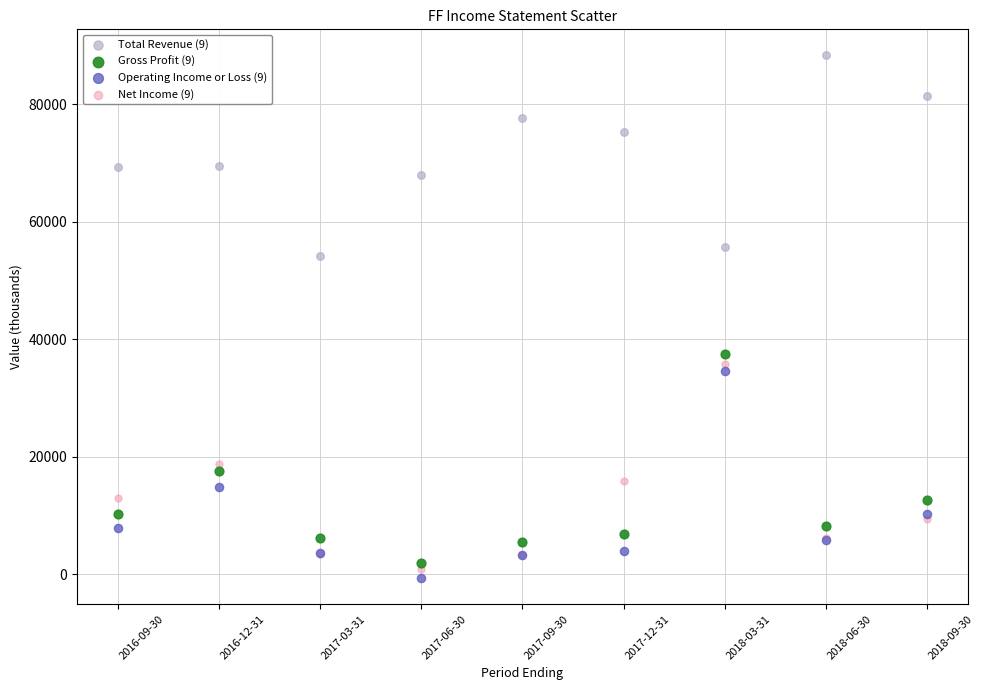

What are all the series names shown in the legend?

Total Revenue (9), Gross Profit (9), Operating Income or Loss (9), Net Income (9)